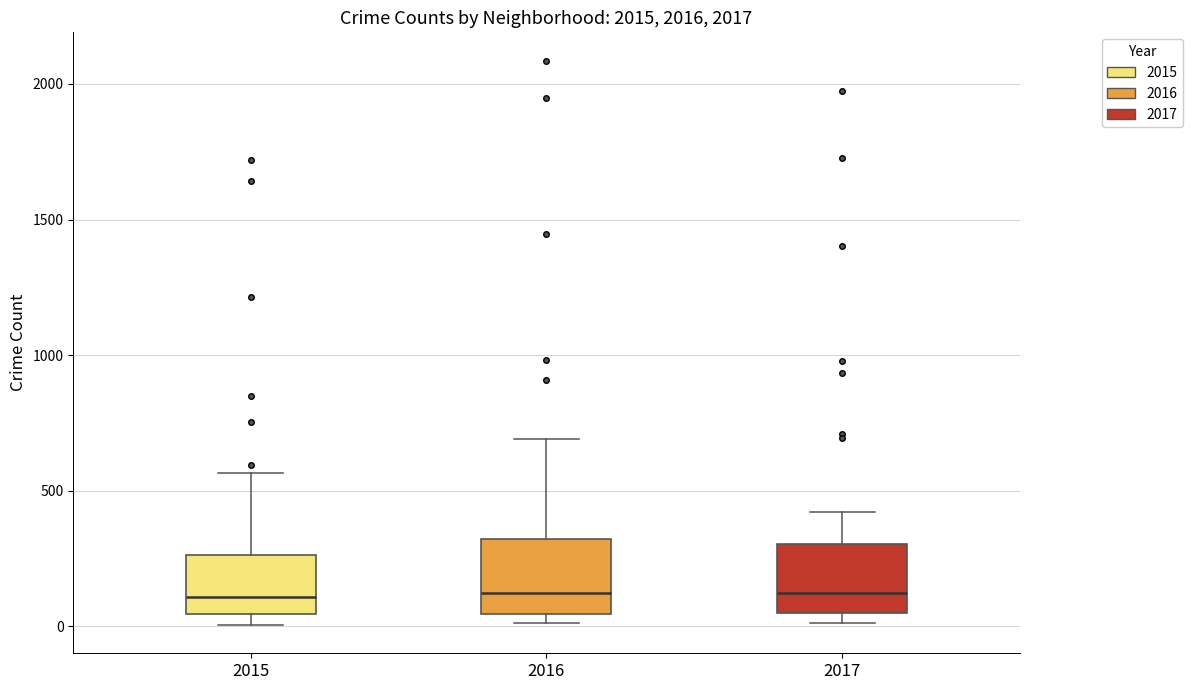

Where does the upper whisker of the box at x = 2017 end on the y-axis? The values are not printed on the chart, so give them approximately, as read against the axis.

400